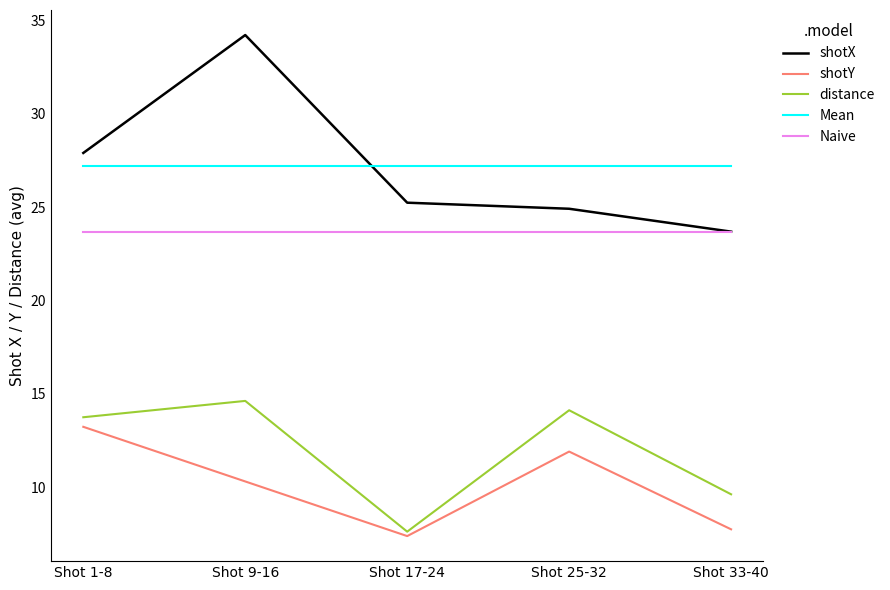

True or false: Naive and Mean intersect in this chart.

False